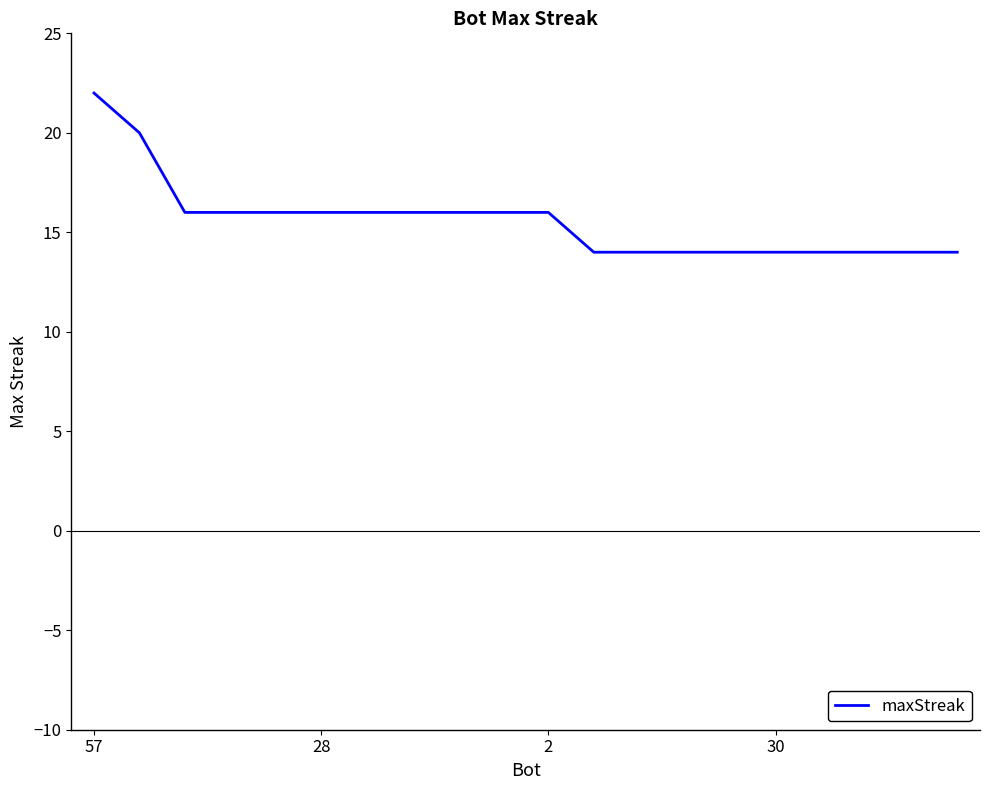

What is the maximum value shown in the chart?

22